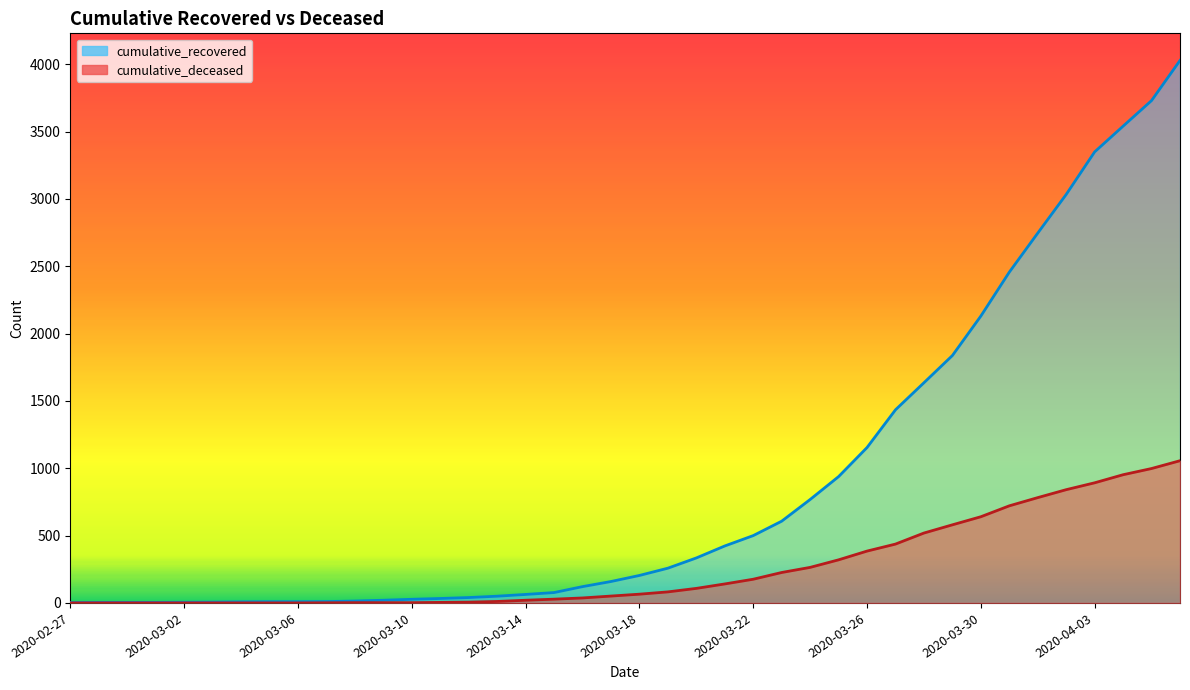

True or false: cumulative_recovered and cumulative_deceased intersect in this chart.

False